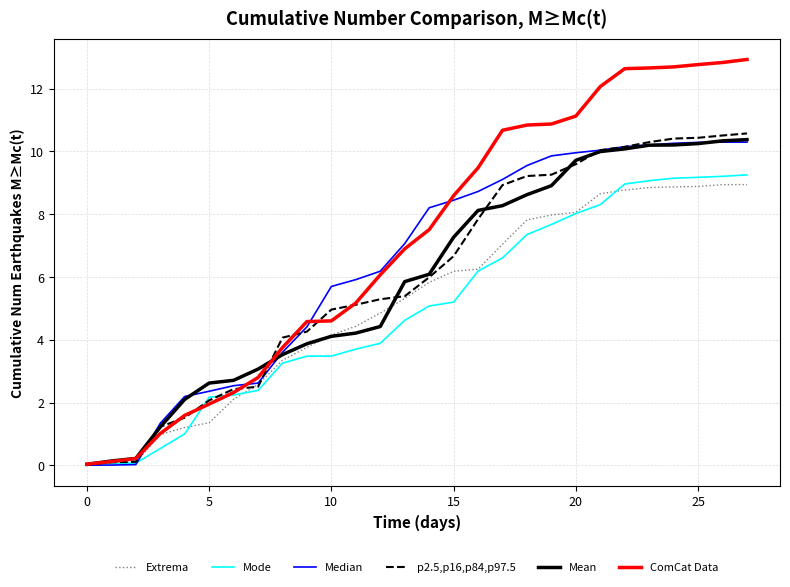

Which series ends up on top after the final intersection of Mean and Extrema?

Mean